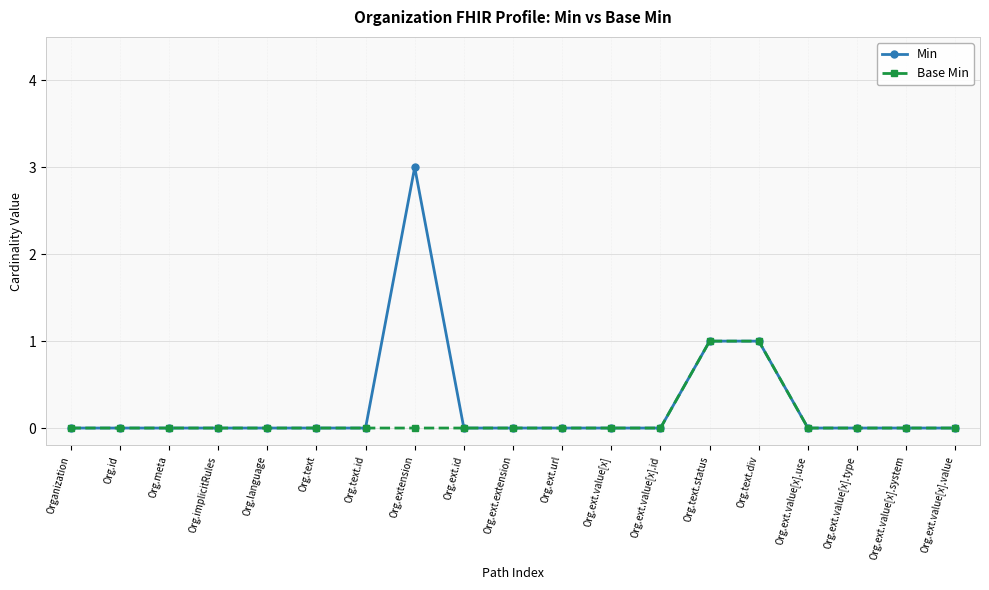

At which category is the sum across all series the highest?

Org.extension